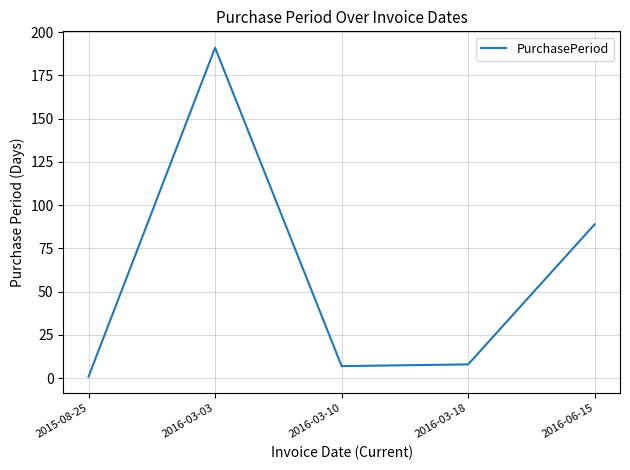

How many interior local valleys (lower than both neighbors) does the data have?

1